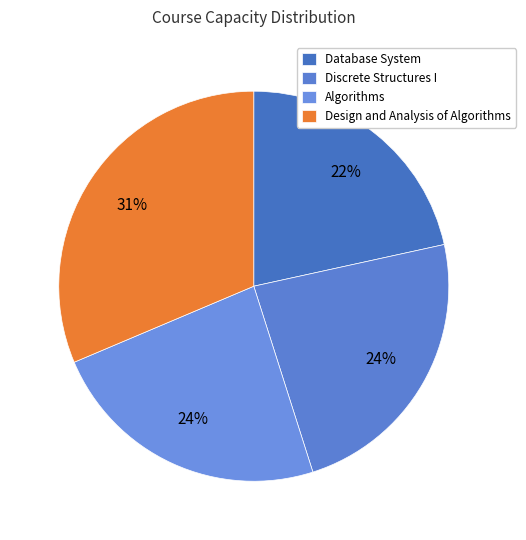

Count the number of slices in the pie.

4